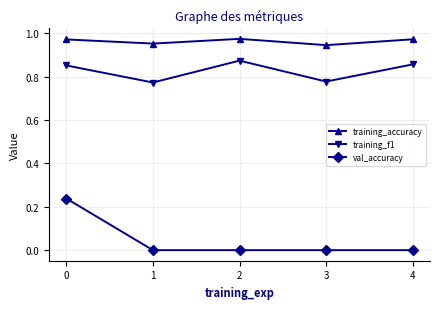

Rank the series by their maximum value, from lowest to highest.

val_accuracy, training_f1, training_accuracy